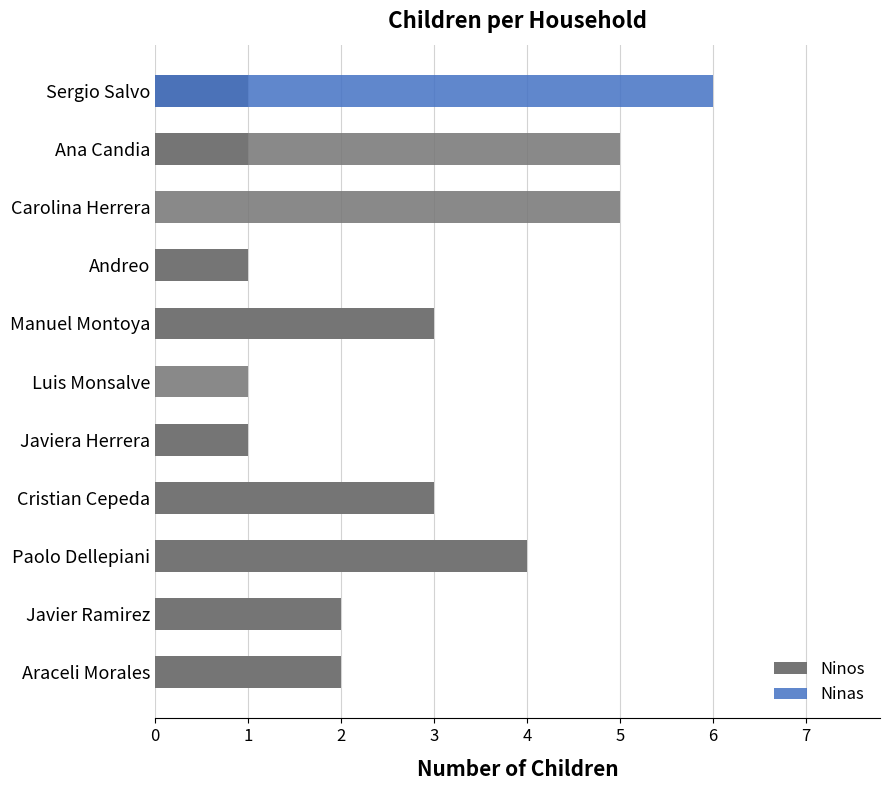

What is the difference between the maximum and minimum values in the Ninas series?

6